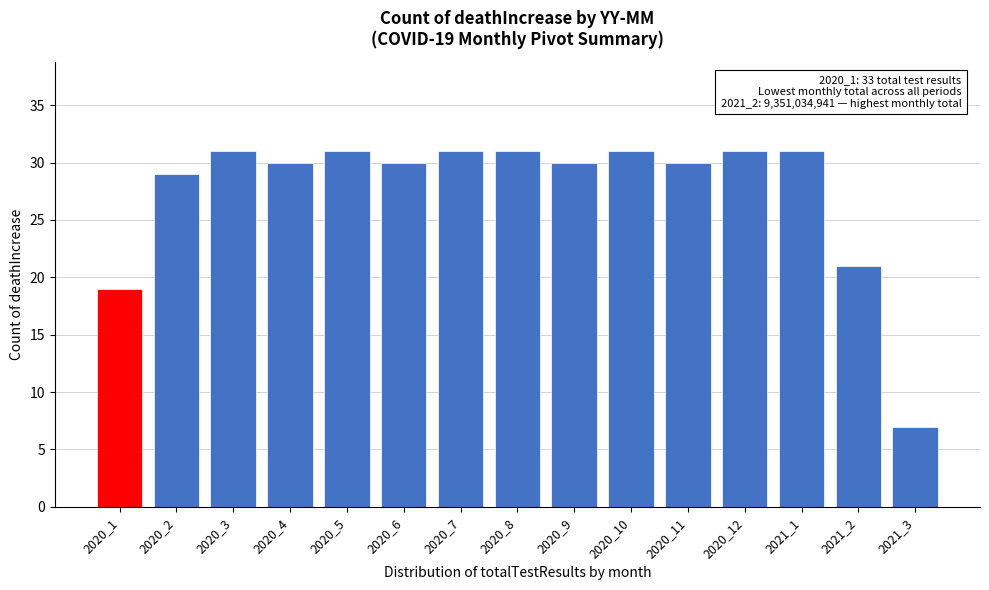

Reading left to right, transcribe all the data shown in this chart.

19	29	31	30	31	30	31	31	30	31	30	31	31	21	7